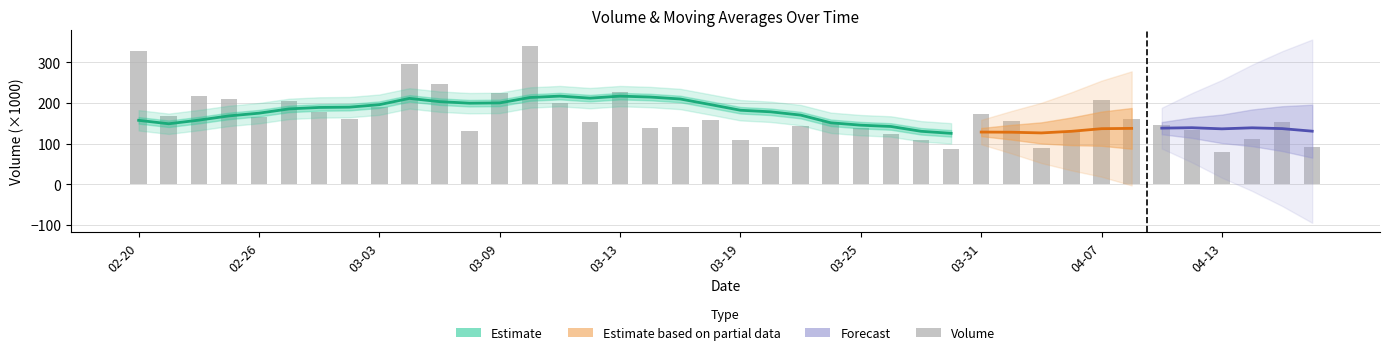

Does the chart contain stacked bars?

No